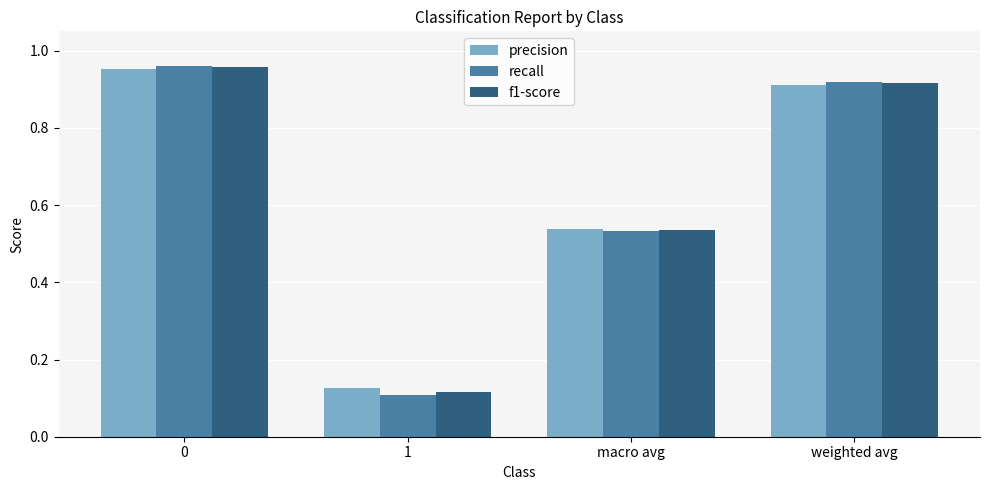

What is the label of the 2nd bar from the left?

1